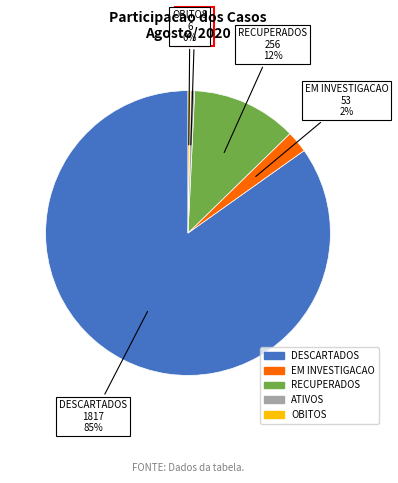

Which category has the biggest portion of the pie?

DESCARTADOS